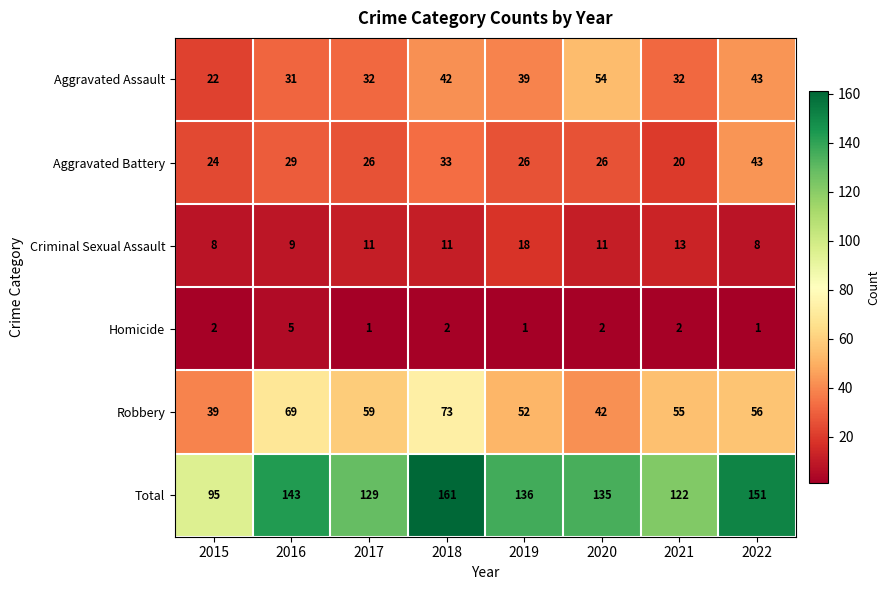

Between 2015 and 2022, which series saw the biggest shift?

Total